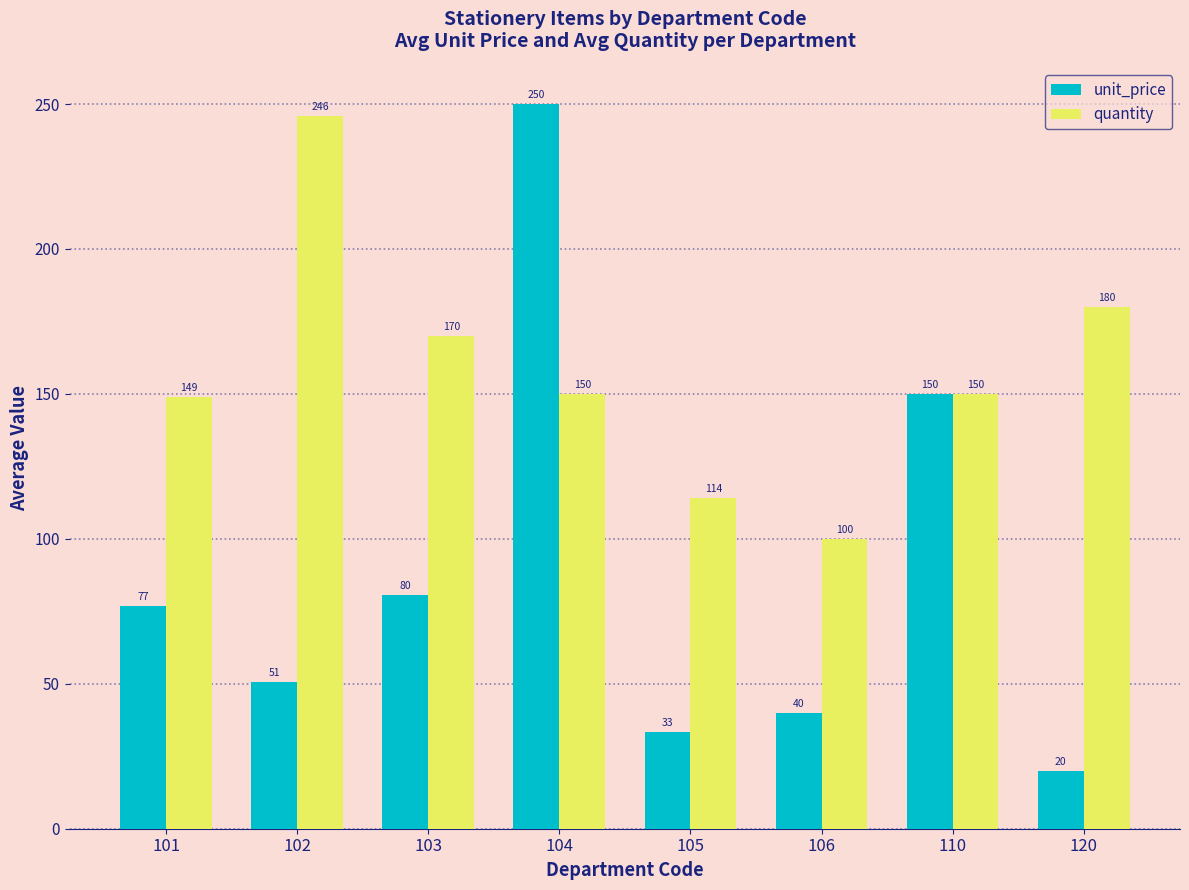

What is the spread (max minus min) of values at 102?

195.0